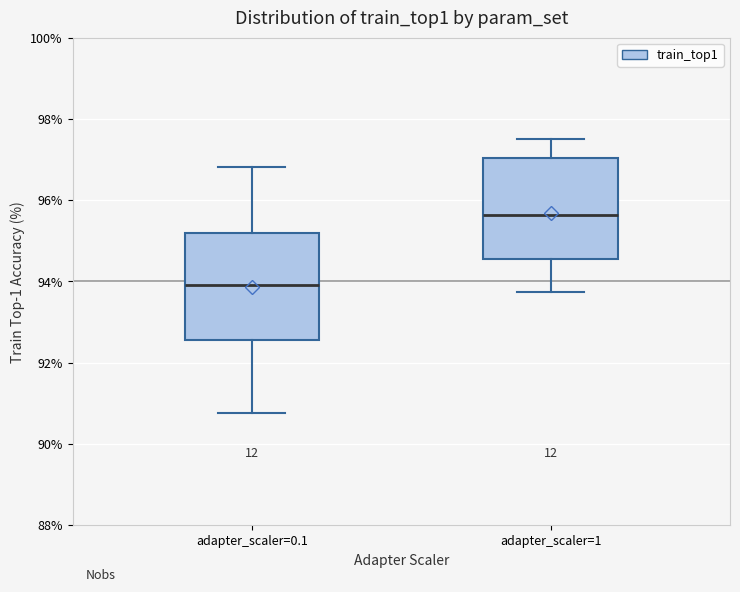

Reading left to right, transcribe this box plot: for each box, give where its median line is, the range the box spans, and where its two whiskers end, as read against the y-axis. The values are not printed on the chart, so give them approximately, as read against the axis.

adapter_scaler=0.1: median 94.0, box 92.6 to 95.2, whiskers 90.8 to 96.8
adapter_scaler=1: median 95.6, box 94.6 to 97.0, whiskers 93.8 to 97.6